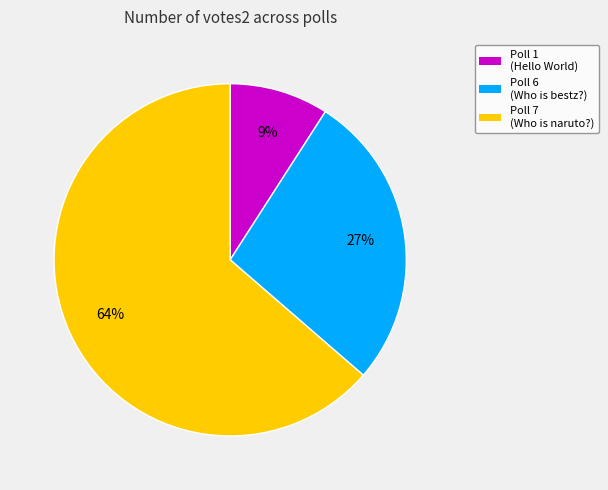

Between Poll 1 (Hello World) and Poll 7 (Who is naruto?), which is larger?

Poll 7 (Who is naruto?)